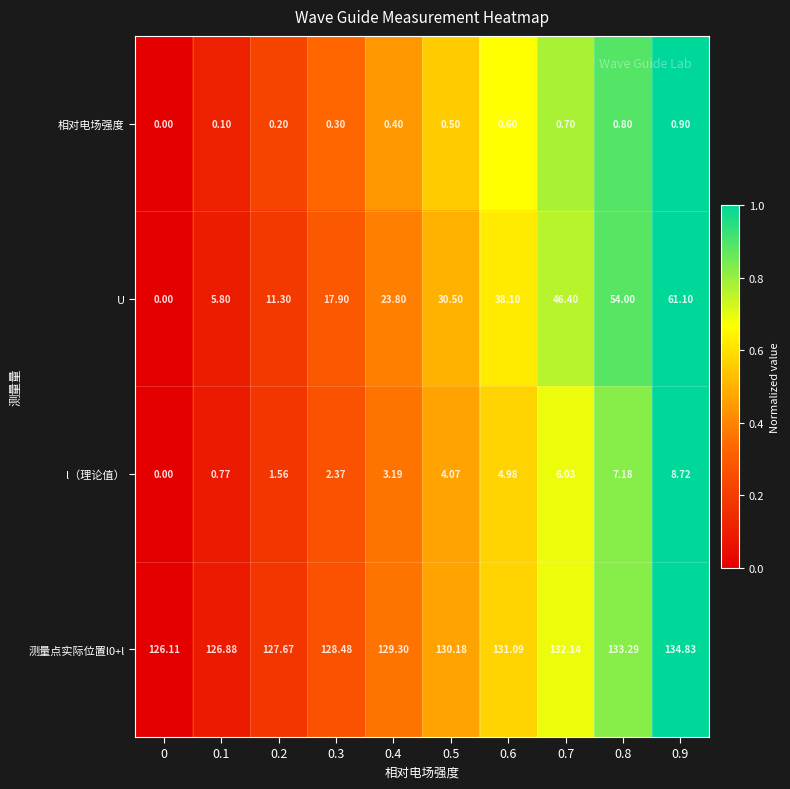

Which series has the largest range (max minus min)?

U